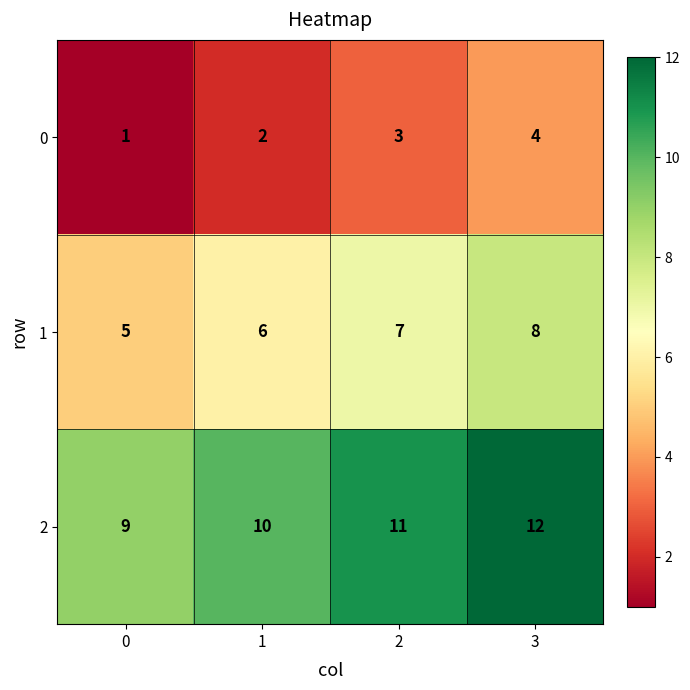

List the series in order of their peak value, highest first.

2, 1, 0